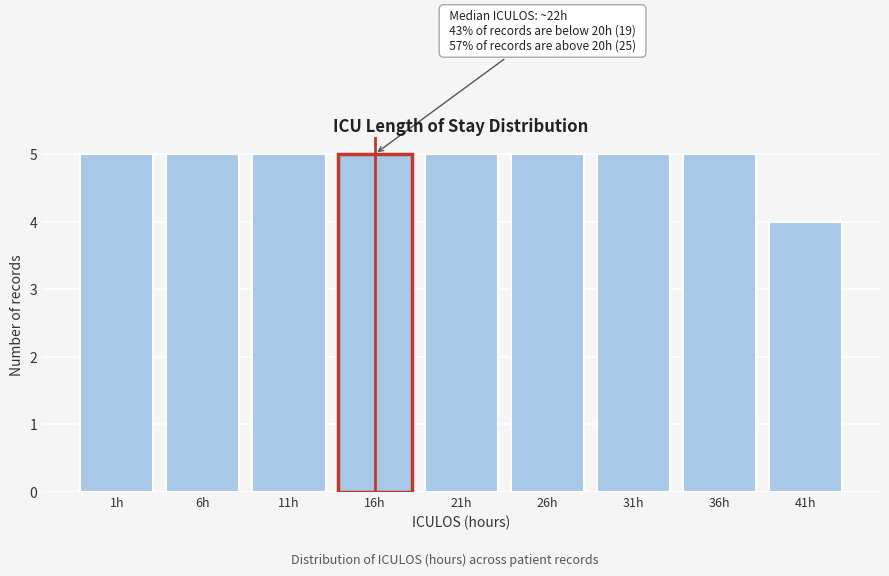

Reading left to right, list all the values displayed in this chart.

1h=5	6h=5	11h=5	16h=5	21h=5	26h=5	31h=5	36h=5	41h=4